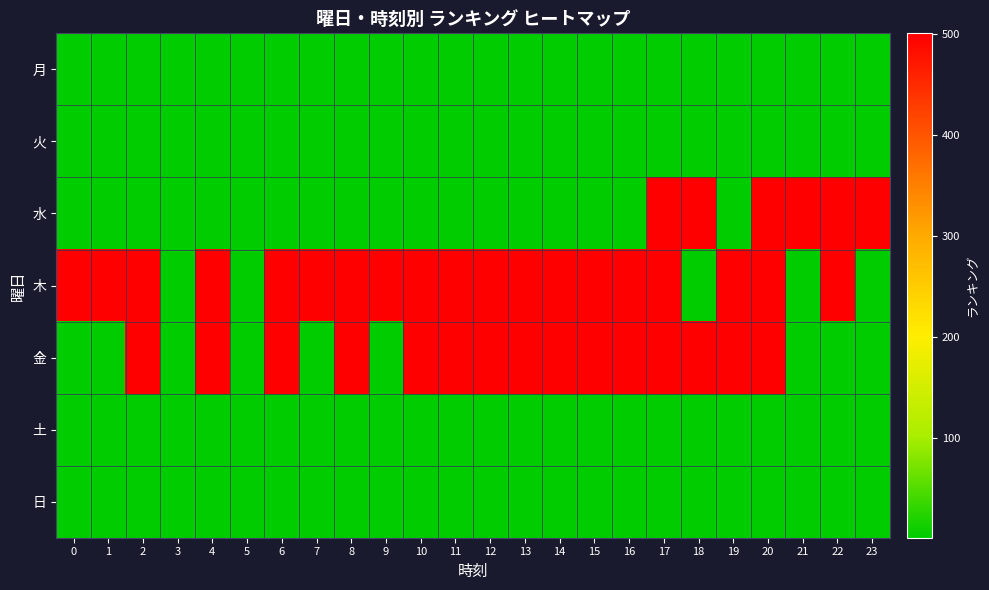

Rank the series by their maximum value, from lowest to highest.

月, 火, 土, 日, 水, 木, 金